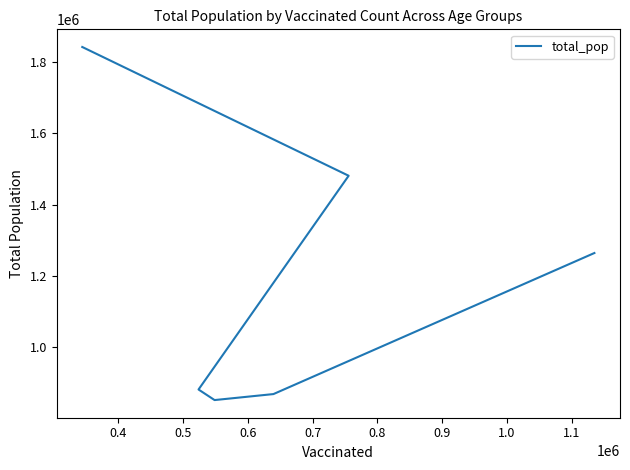

Which category has the lowest value across all series?

0.6